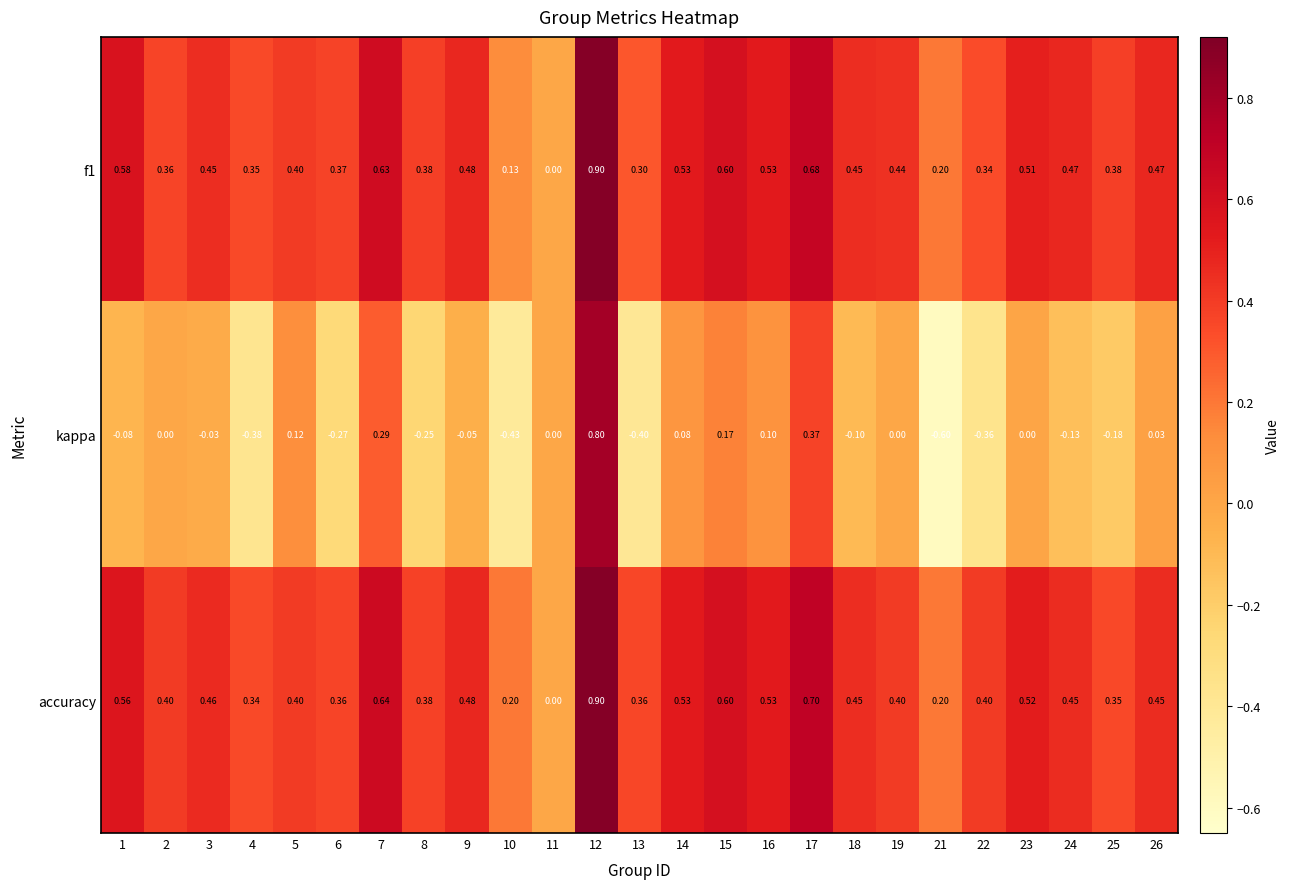

Which series has the widest spread of values?

kappa